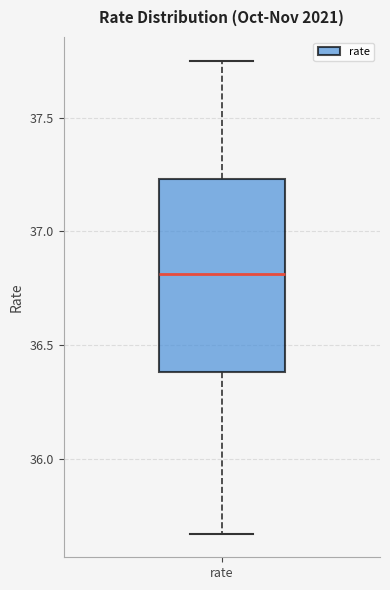

Where does the median line of the box for rate sit on the y-axis? The values are not printed on the chart, so give them approximately, as read against the axis.

36.80